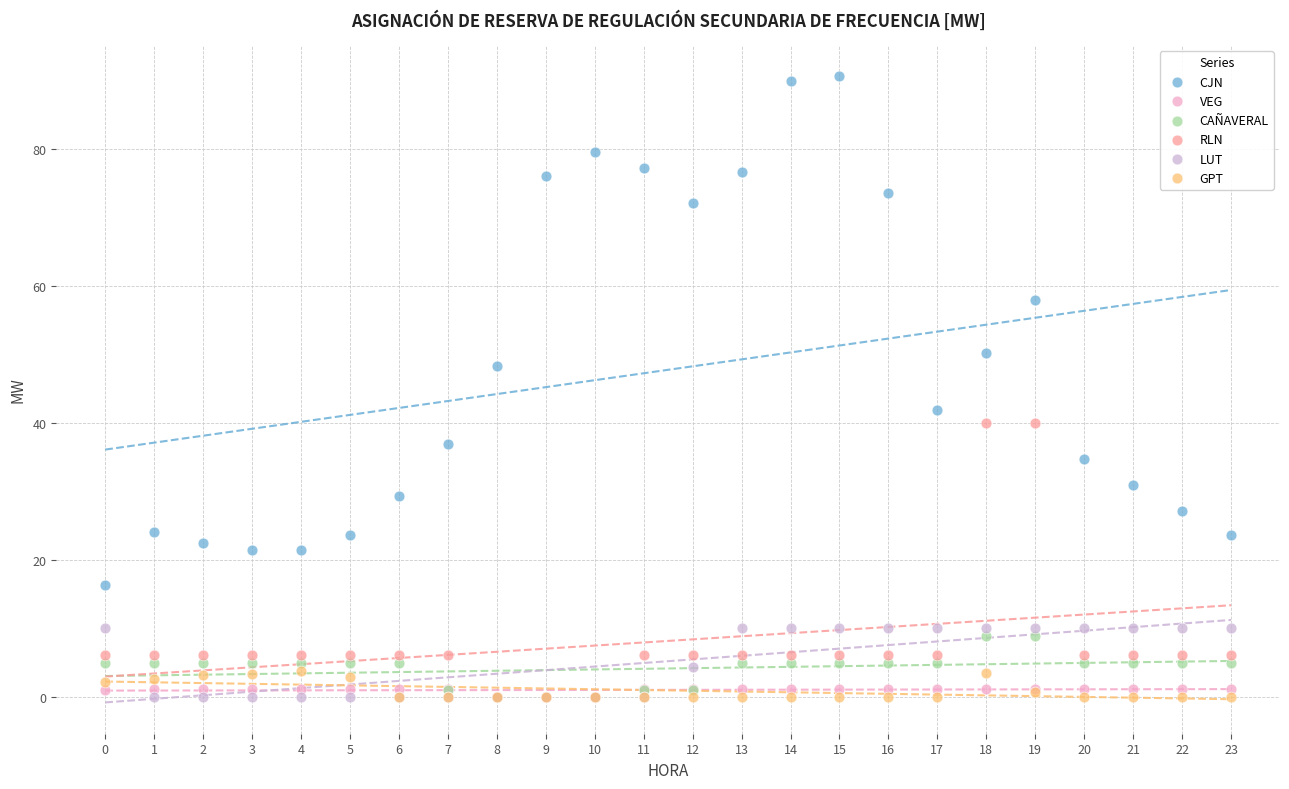

Which series contains the highest Y value?

CJN